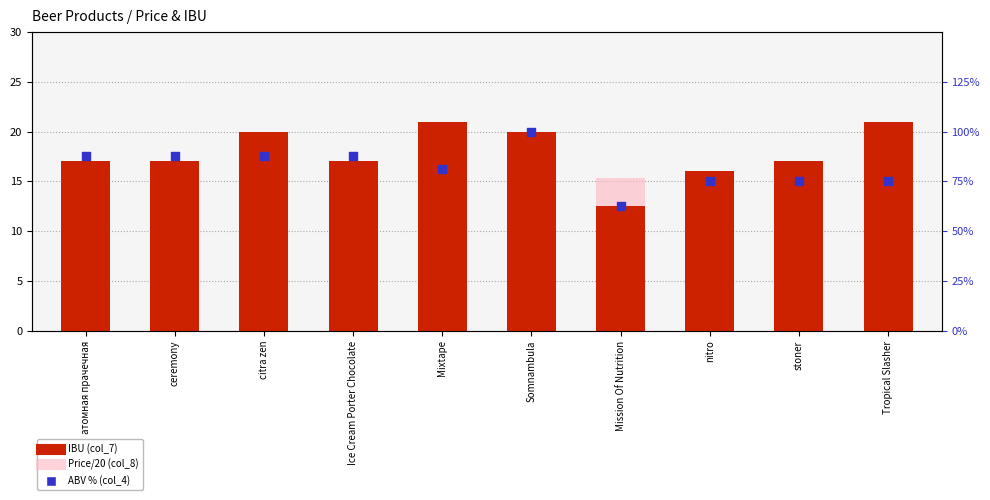

Which series reaches the maximum Y coordinate?

IBU (col_7)